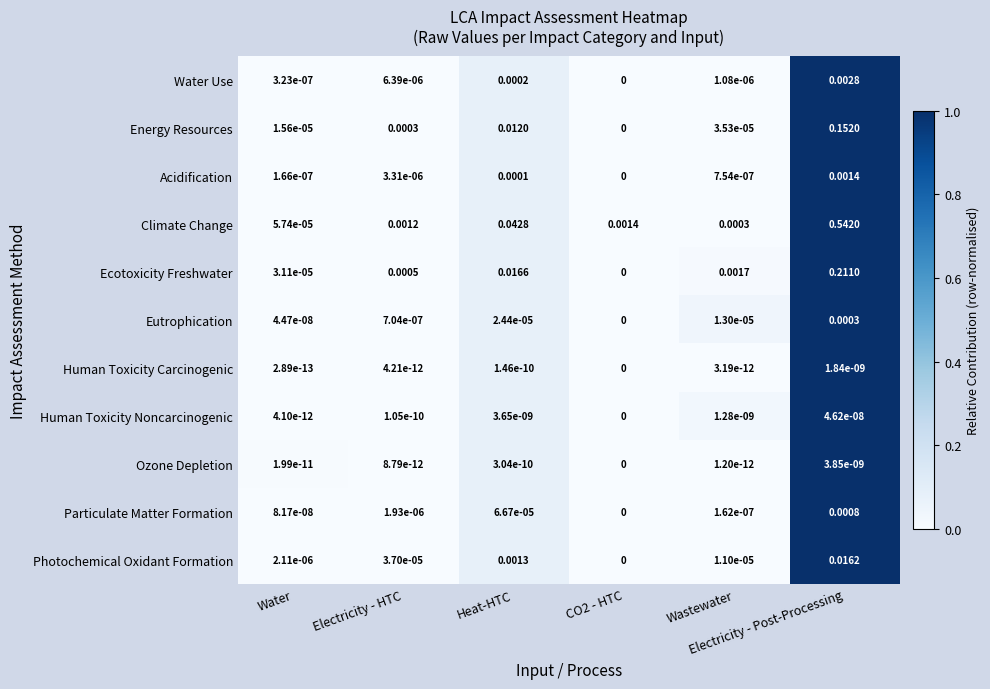

Which series has the largest range (max minus min)?

Climate Change